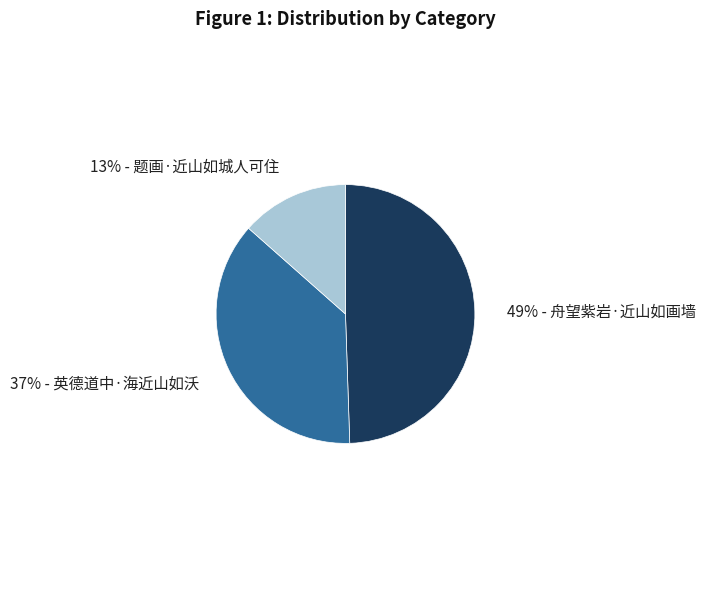

Is there any slice that represents more than half of the pie?

No